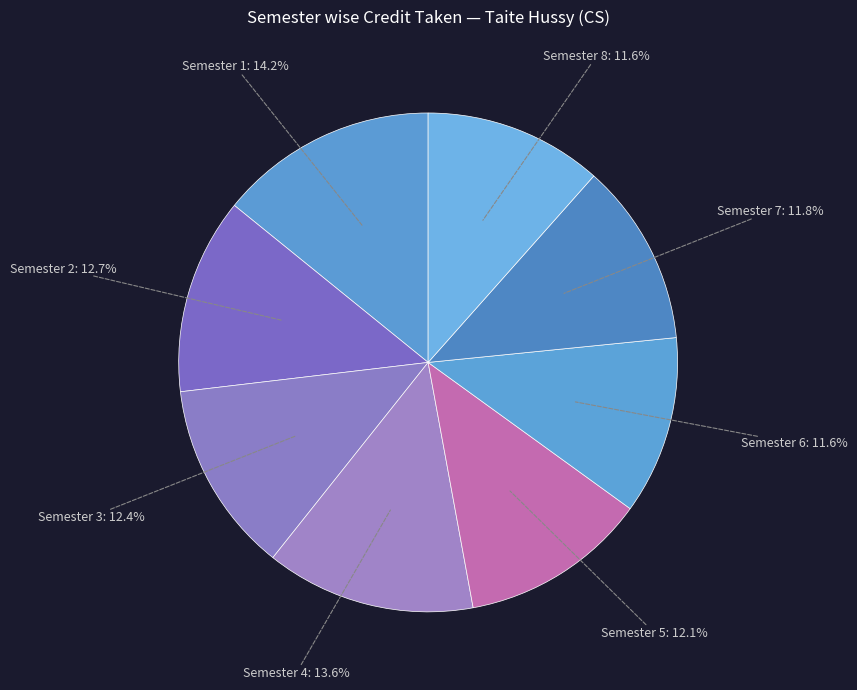

The Semester 7 slice represents 21% of the pie. True or false?

False